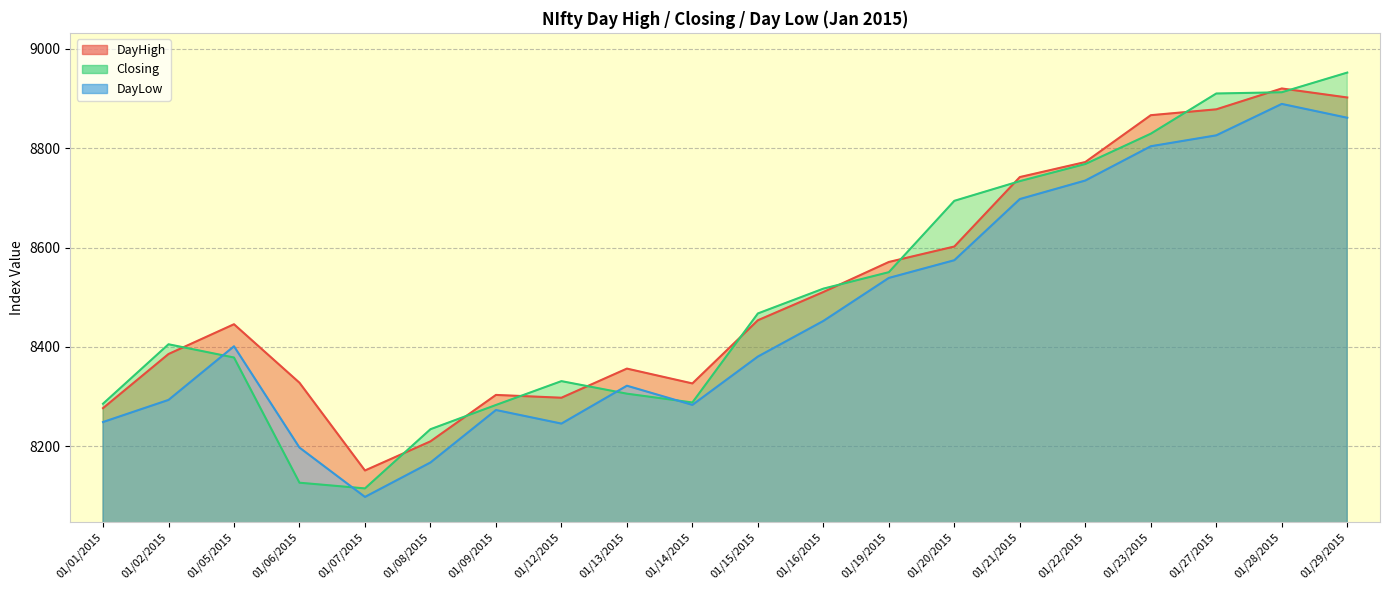

Rank the categories by DayHigh value from highest to lowest.

01/28/2015, 01/29/2015, 01/27/2015, 01/23/2015, 01/22/2015, 01/21/2015, 01/20/2015, 01/19/2015, 01/16/2015, 01/15/2015, 01/05/2015, 01/02/2015, 01/13/2015, 01/06/2015, 01/14/2015, 01/09/2015, 01/12/2015, 01/01/2015, 01/08/2015, 01/07/2015